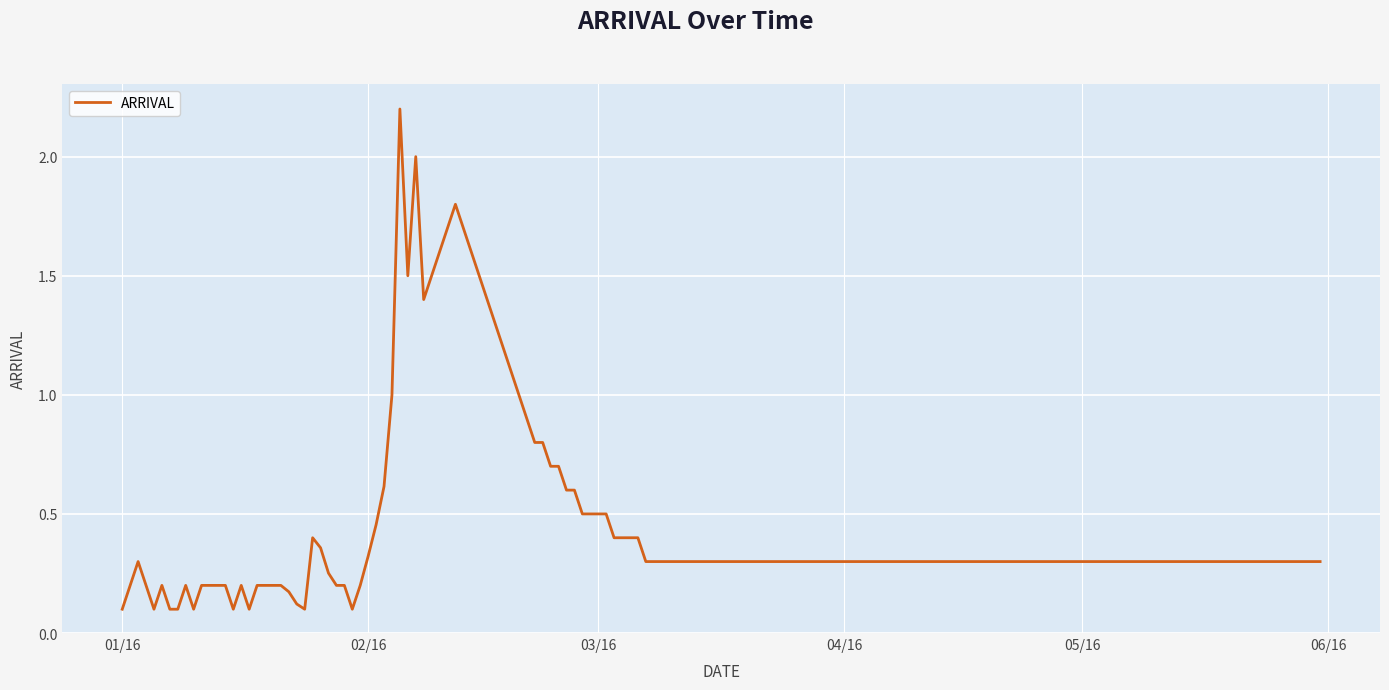

What is the difference between the maximum and minimum values?

2.1